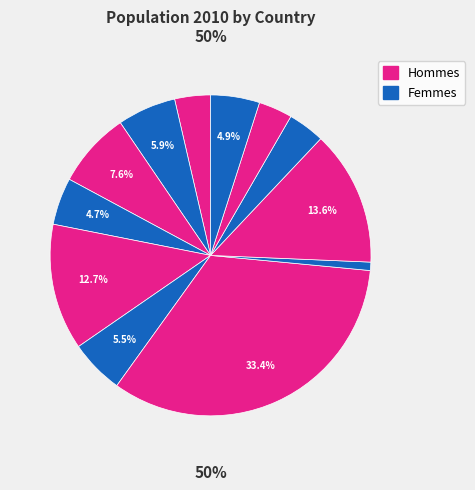

What percentage is the United Kingdom slice, to the nearest percent?

5%